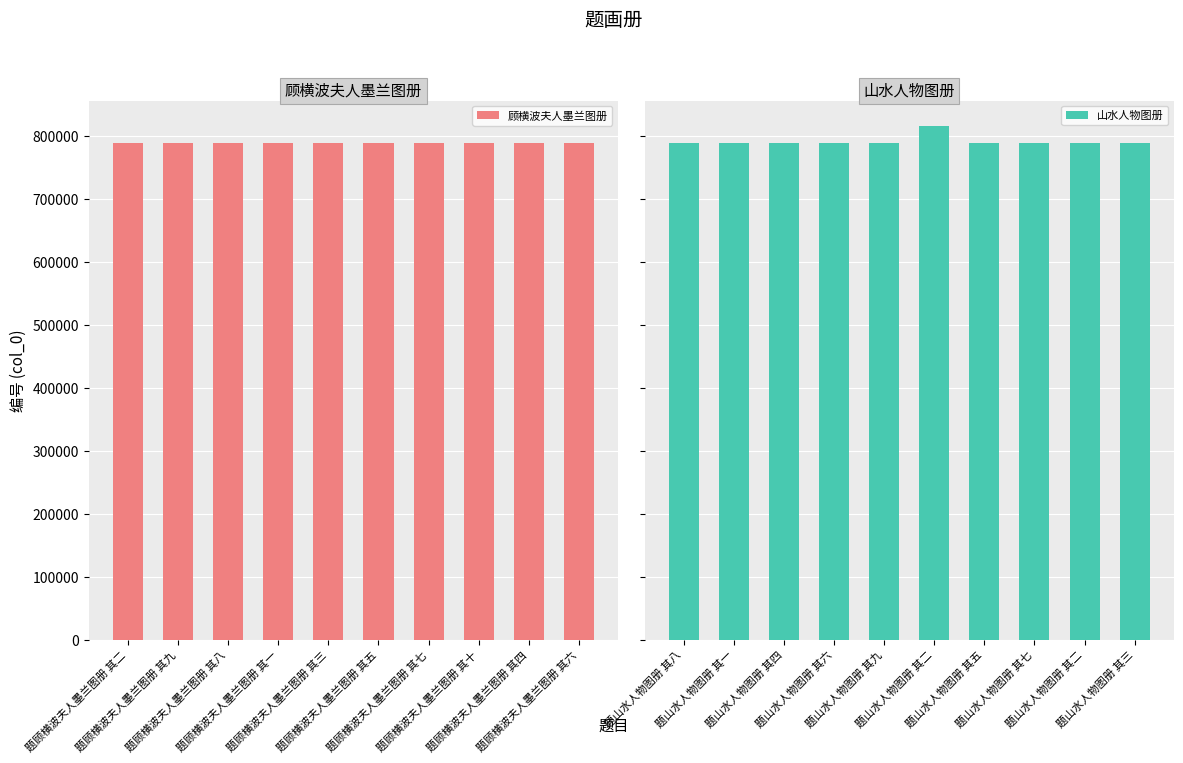

What is the average value of the 山水人物图册 series?

791652